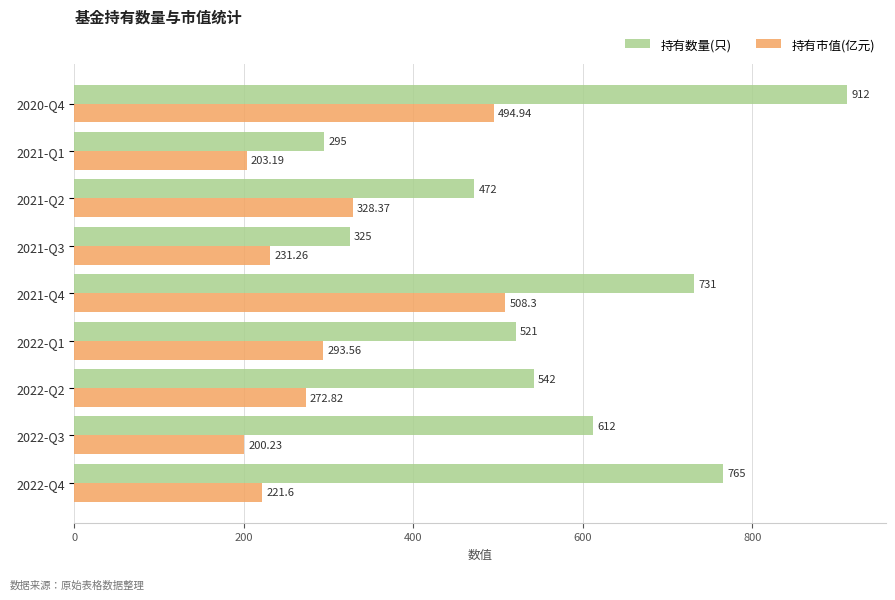

Which series has the widest spread of values?

持有数量(只)